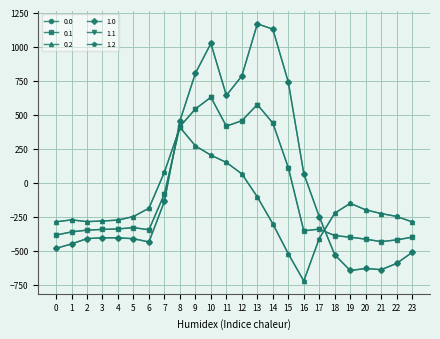

At which label does 0.2 first exceed -226?

6